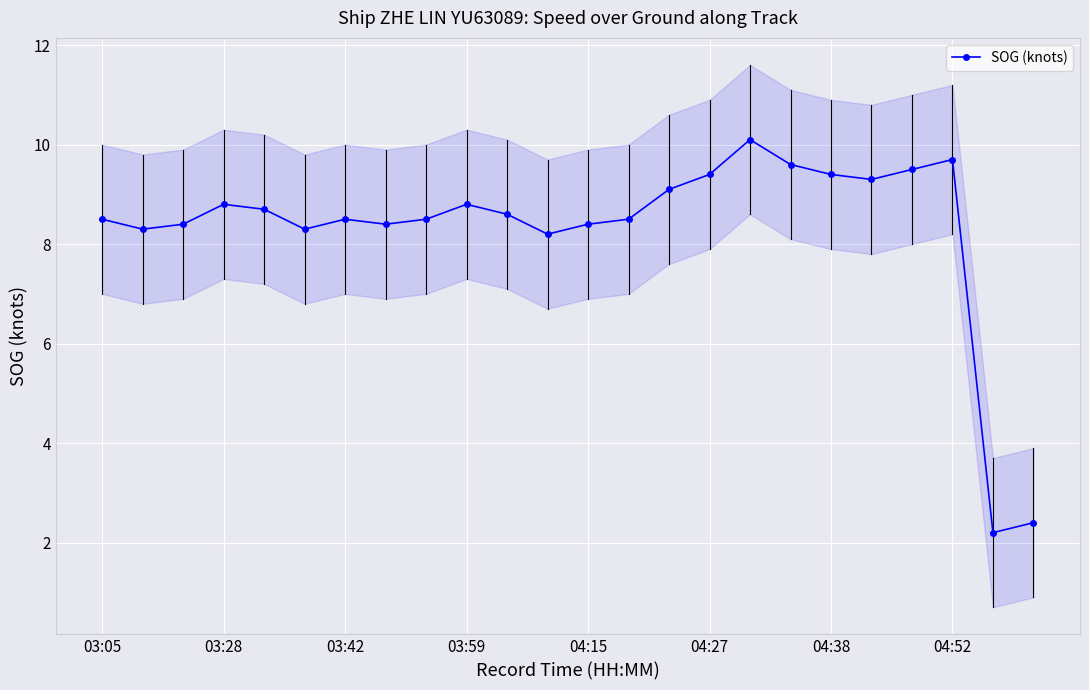

How many categories are shown in the chart?

24